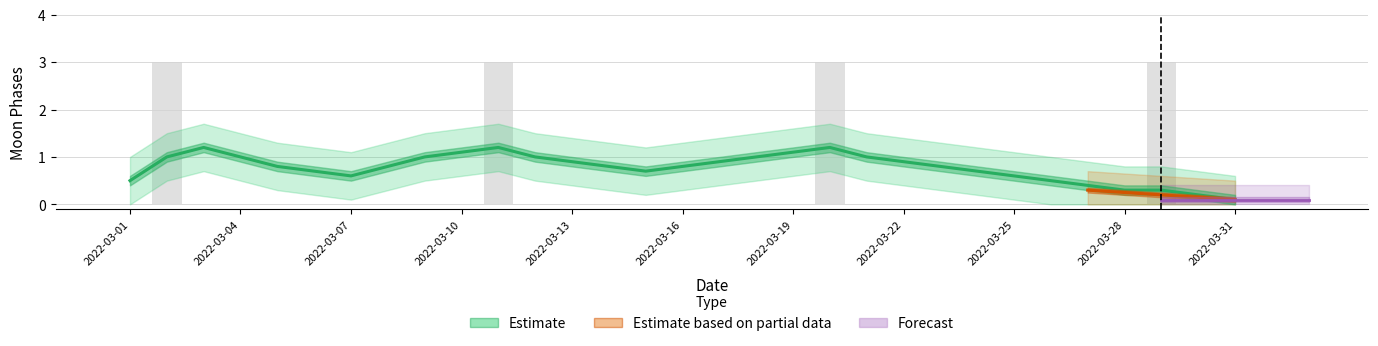

Does the chart contain any negative values?

No